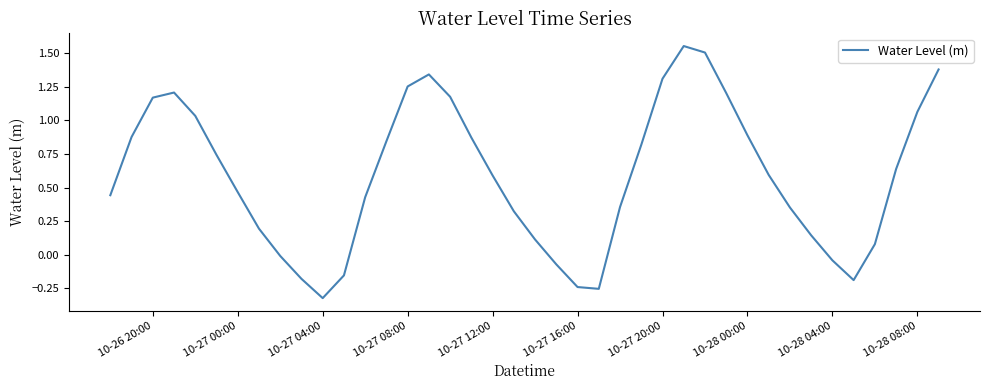

What is the difference between the maximum and minimum values?

1.9